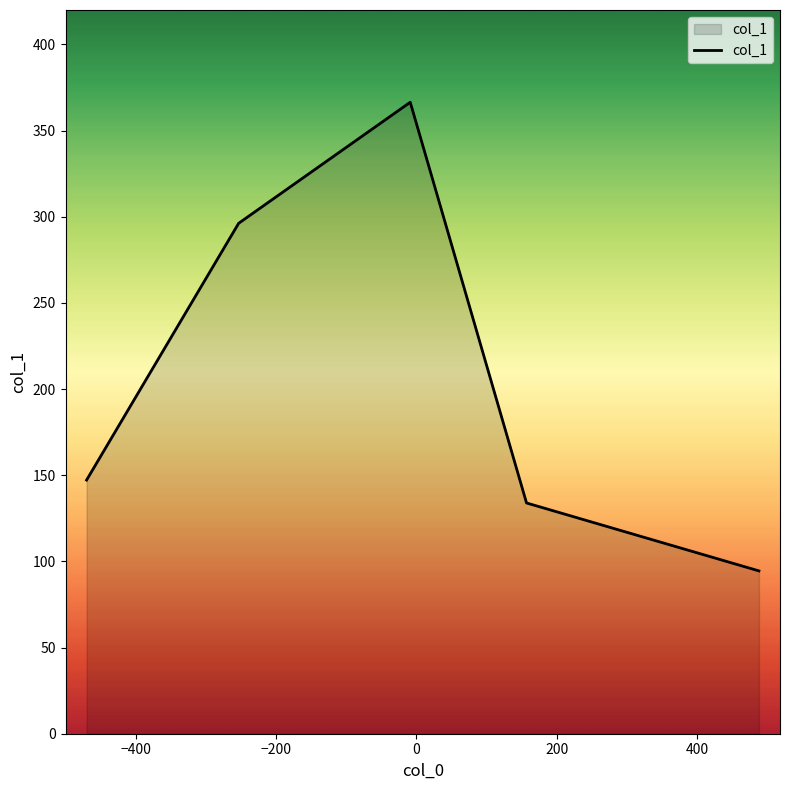

True or false: the data has more than 0 interior local peaks.

True